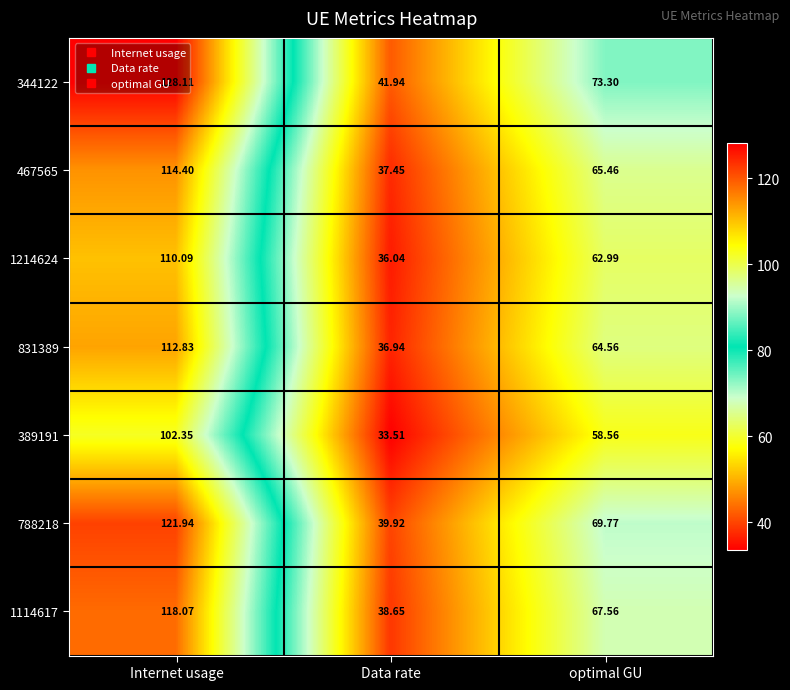

At which label does 788218 first exceed 69?

Internet usage